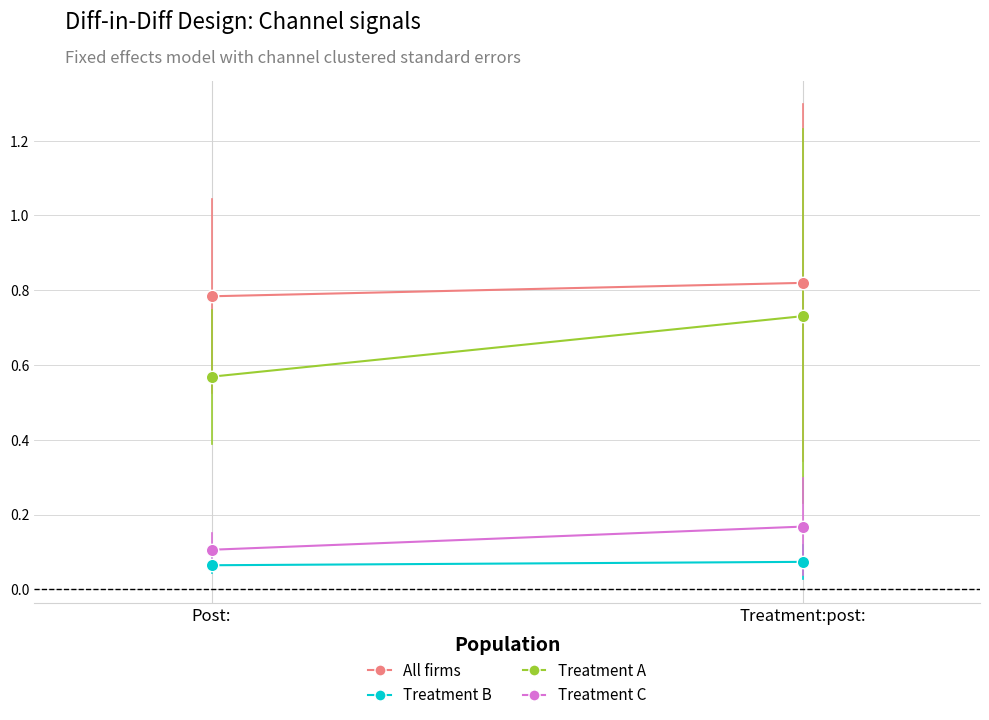

At how many categories does at least one series exceed 0?

2